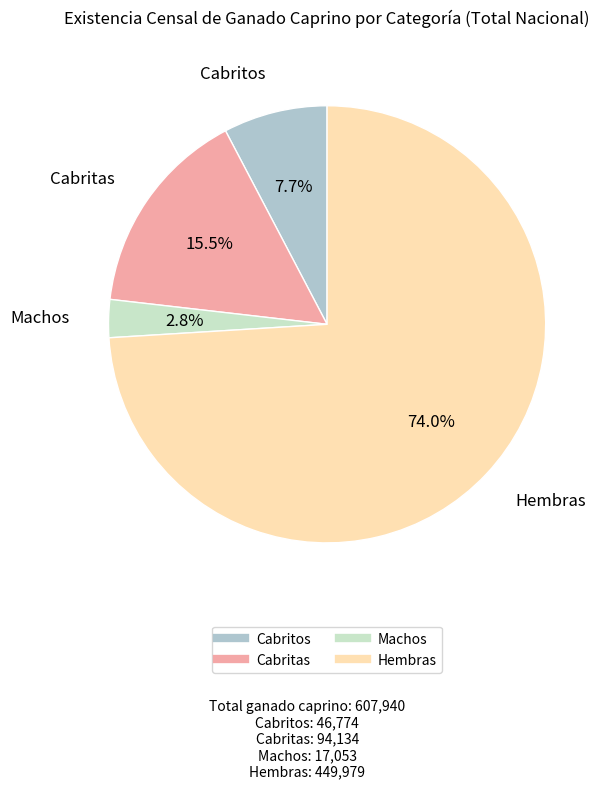

How much of the chart is everything except Cabritos?

92.3%